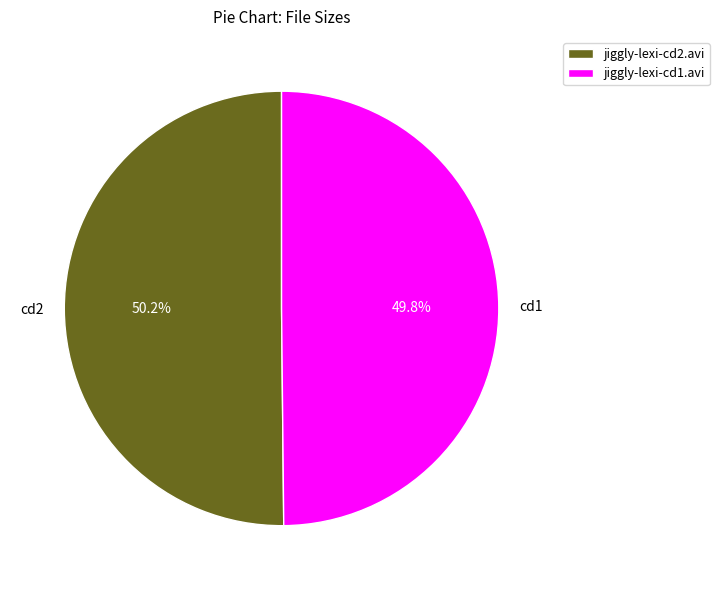

Does any single category account for the majority?

Yes